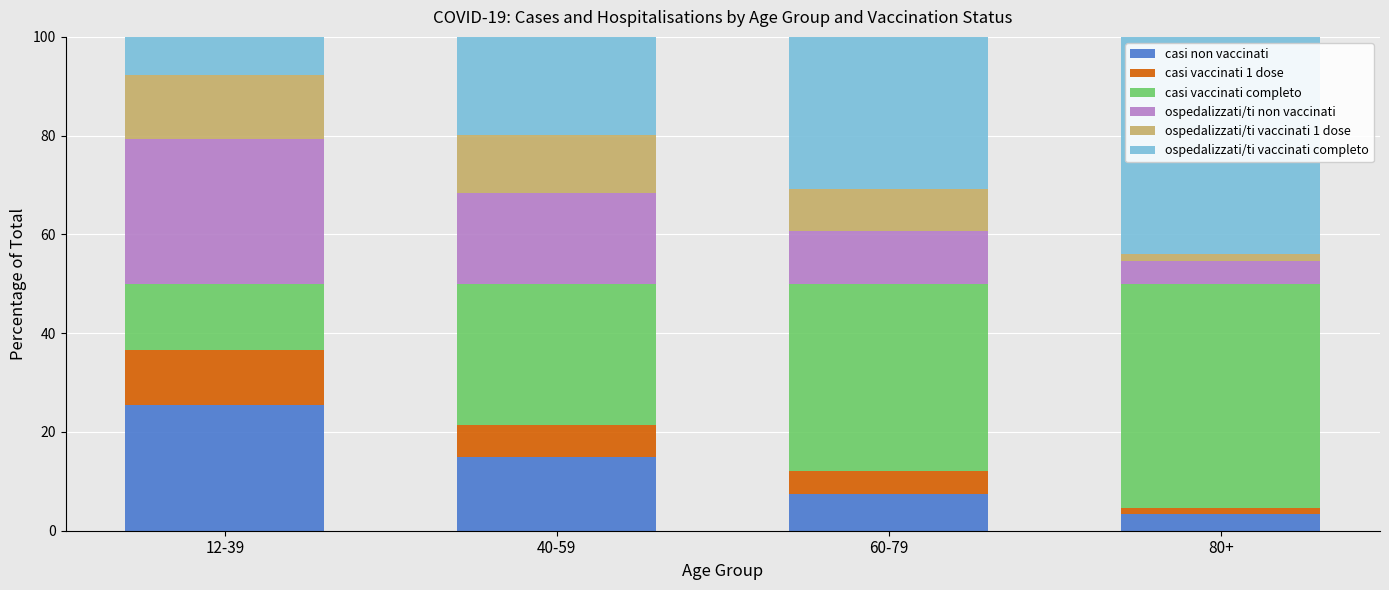

What is the total value across all series at 12-39?

100.0